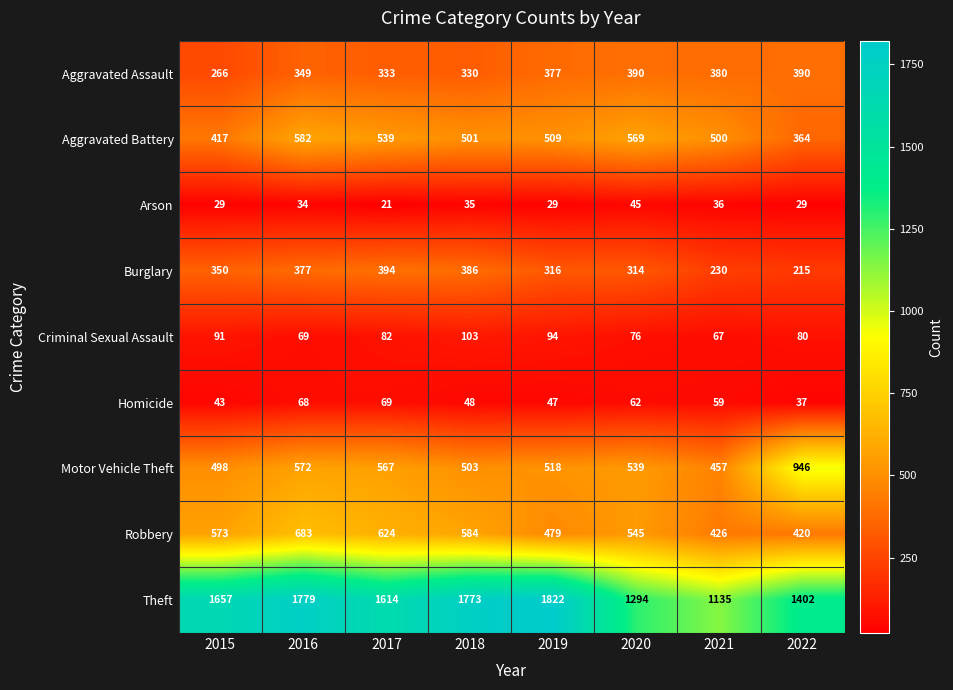

At how many categories does at least one series exceed 125?

8